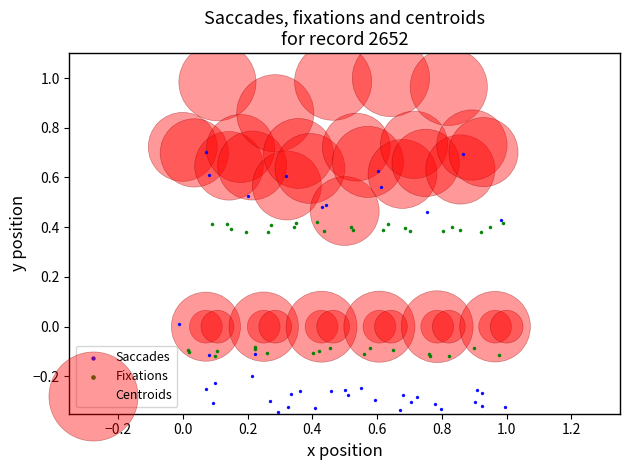

Which series reaches the minimum Y coordinate?

Saccades